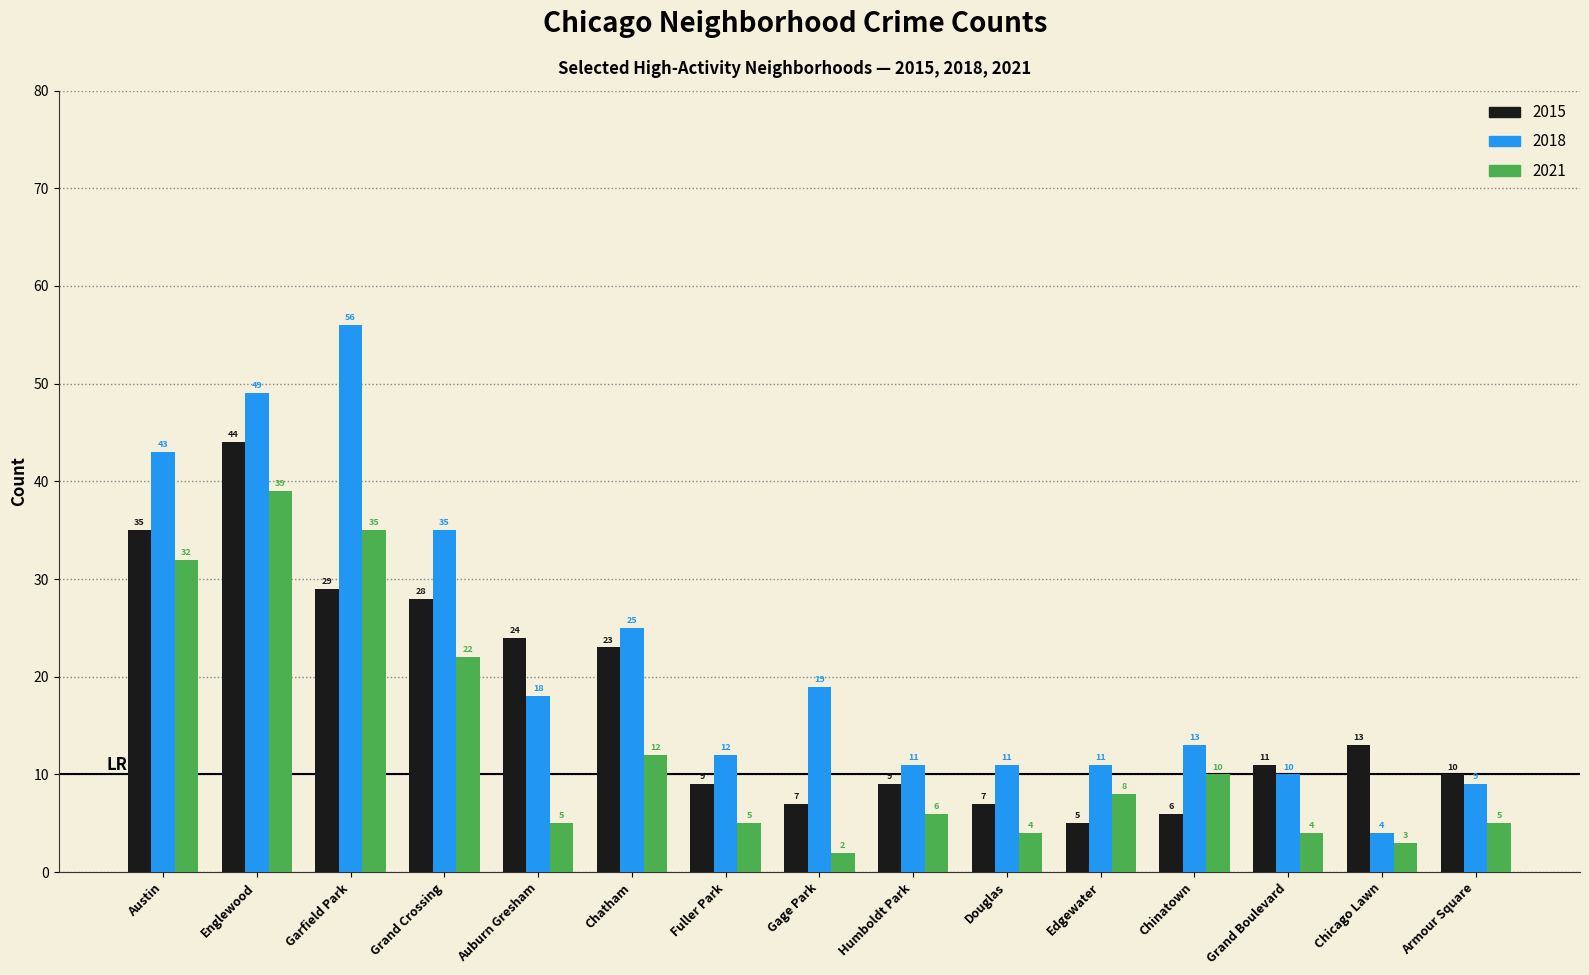

What value does the 2015 series have at Chicago Lawn, to the nearest 5?

15